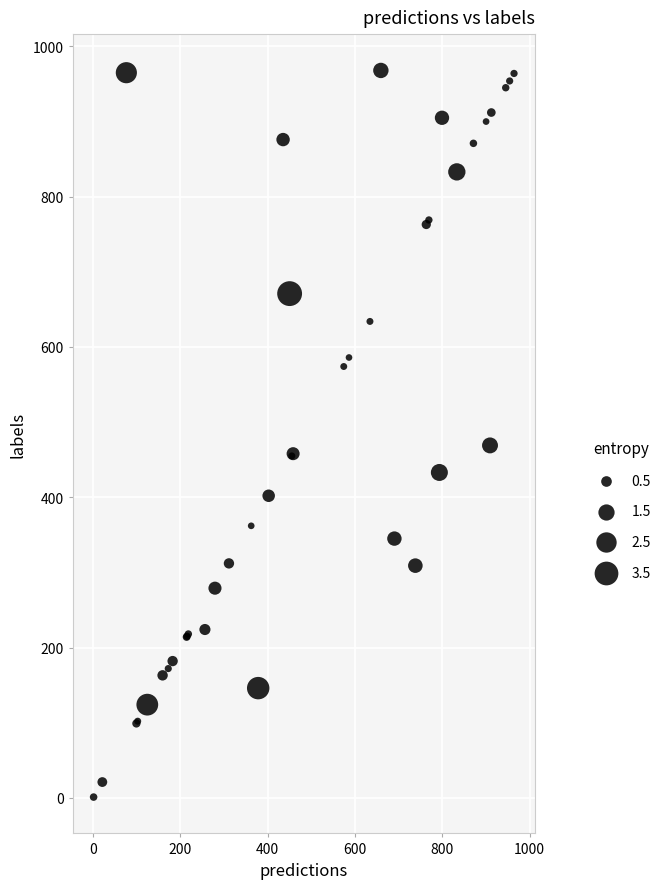

What Y value in the scatter plot is closest to 484?

469